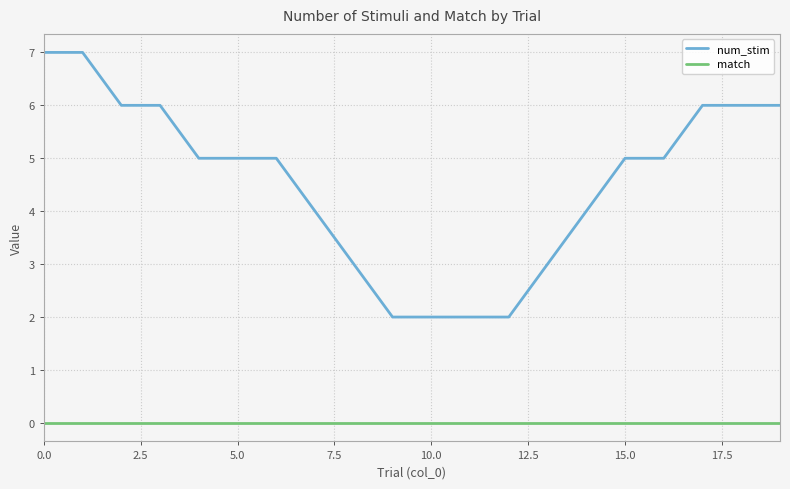

List the series in order of their overall mean, lowest first.

match, num_stim